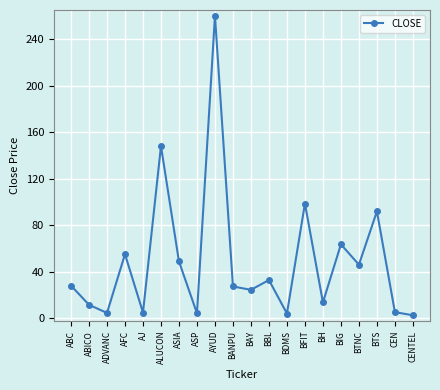

What is the difference between the maximum and second lowest values?

256.0